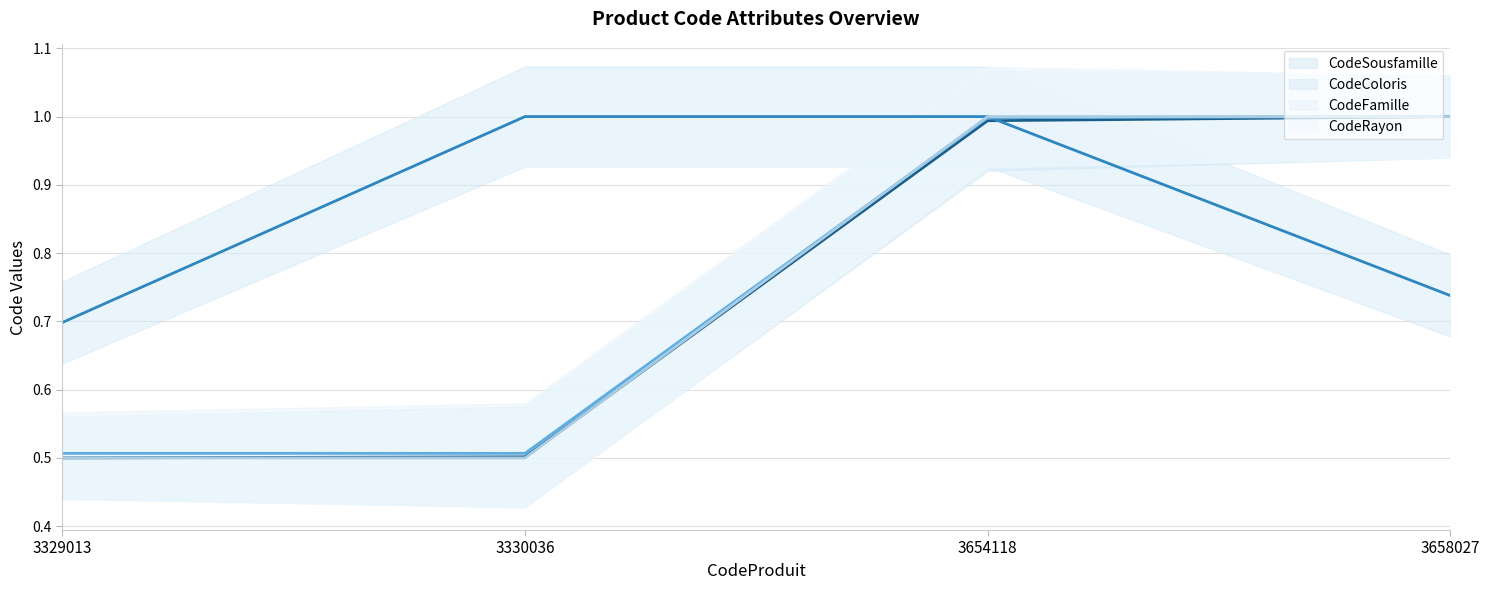

At which label does CodeSousfamille (line) reach its peak?

3658027